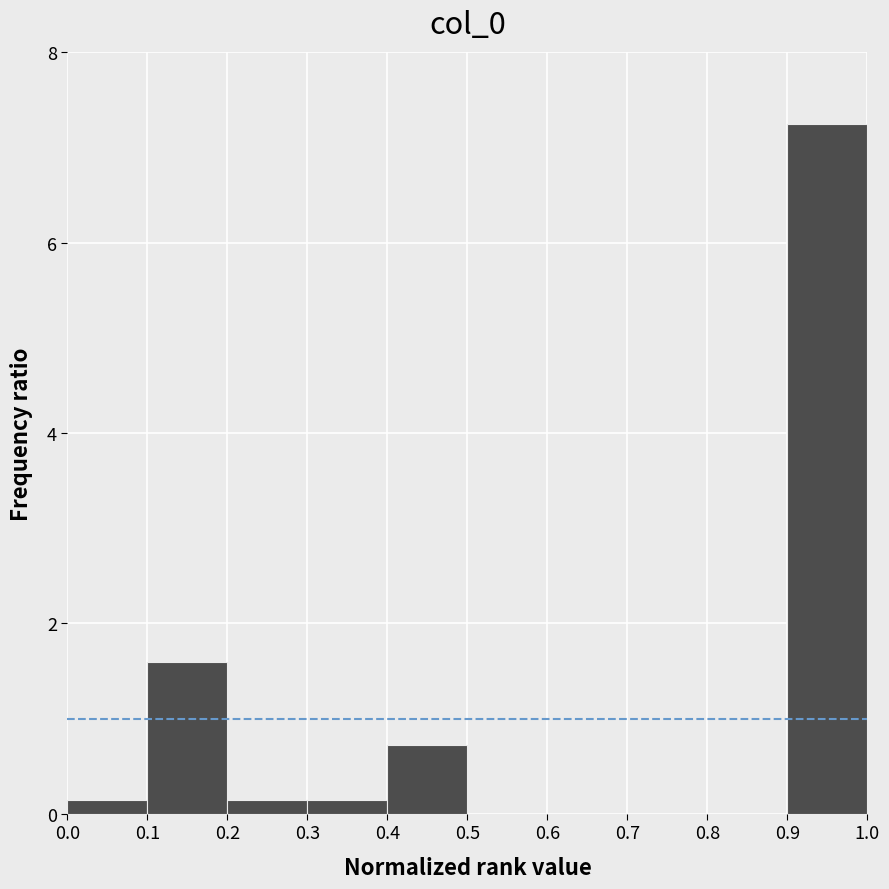

Reading left to right, transcribe this chart: for each bar, give the range it covers on the x-axis and its height. The values are not printed on the chart, so give them approximately, as read against the axis.

0.0 to 0.1: under 0.2
0.1 to 0.2: 1.6
0.2 to 0.3: under 0.2
0.3 to 0.4: under 0.2
0.4 to 0.5: 0.8
0.5 to 0.6: 0
0.6 to 0.7: 0
0.7 to 0.8: 0
0.8 to 0.9: 0
0.9 to 1.0: 7.2